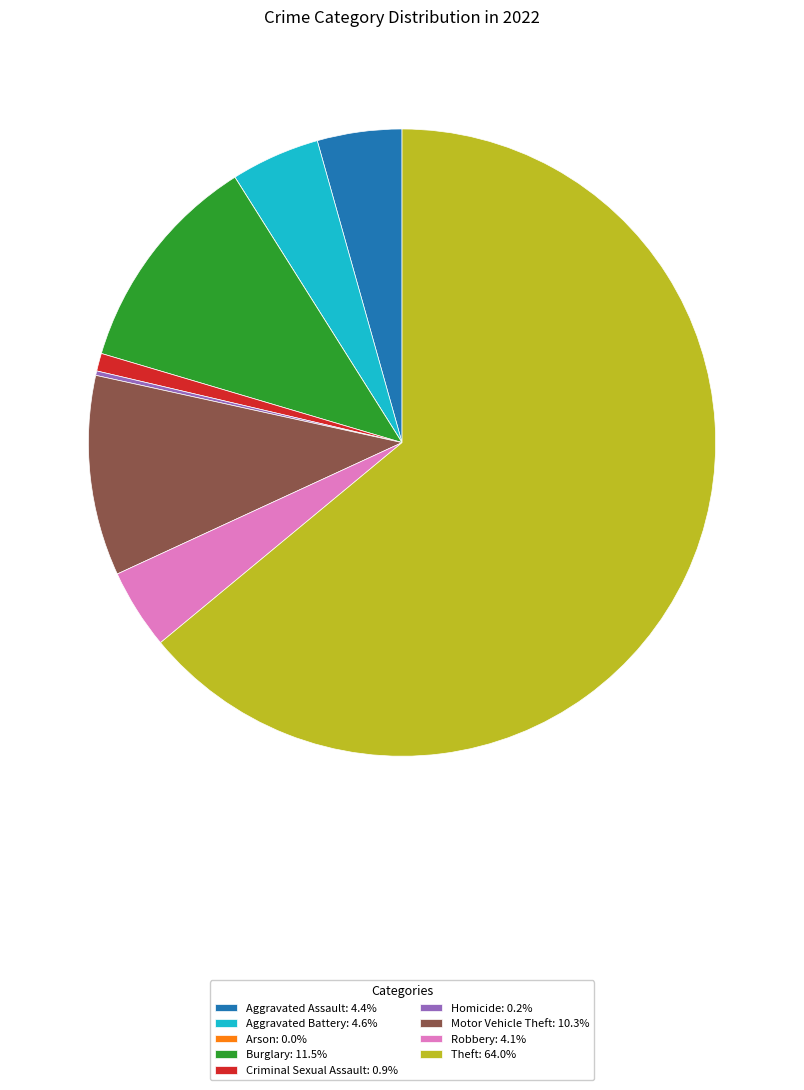

Does any single category account for the majority?

Yes